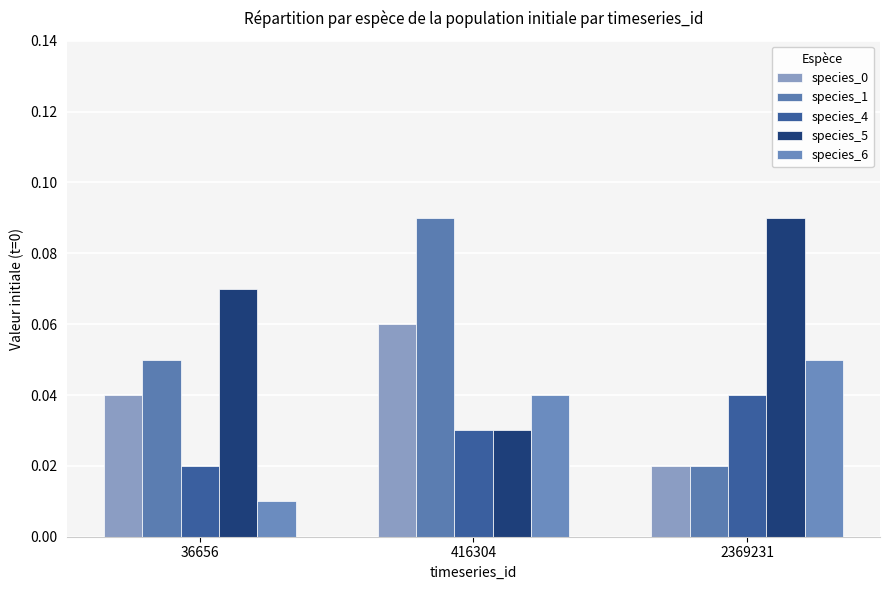

How many distinct data groups are displayed?

5